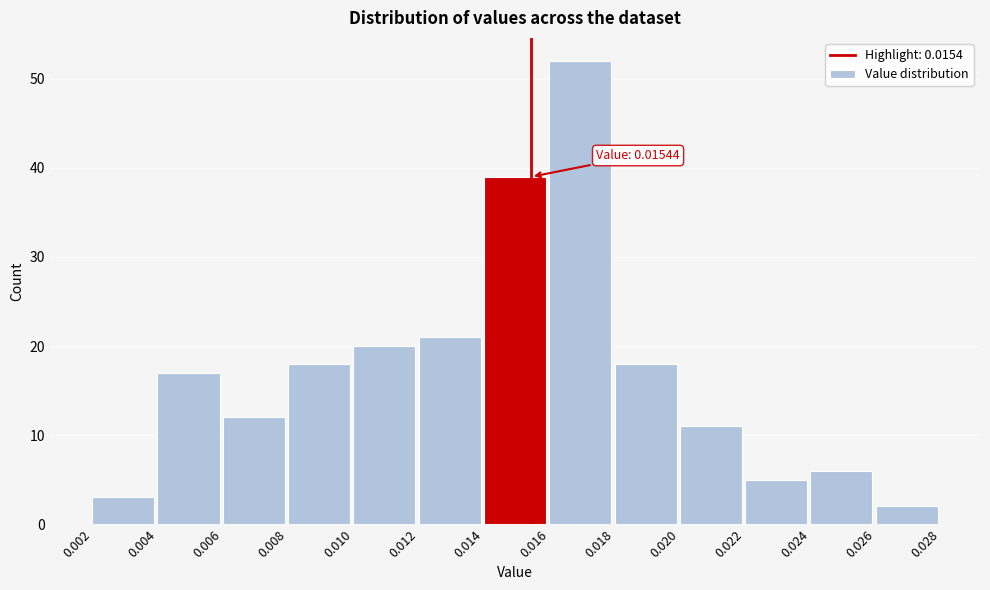

Over which range of the x-axis is the bar tallest?

0.016 to 0.018